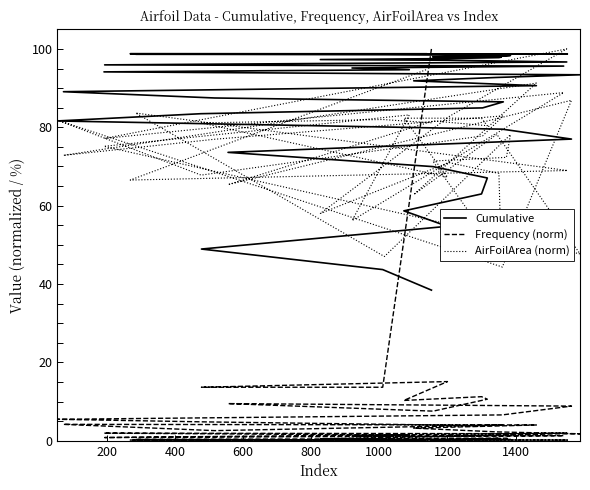

Does the chart have visible grid lines?

No